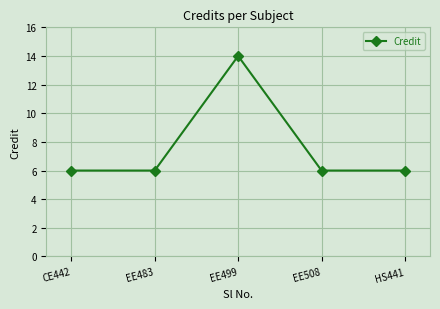

What is the sum of all values?

38